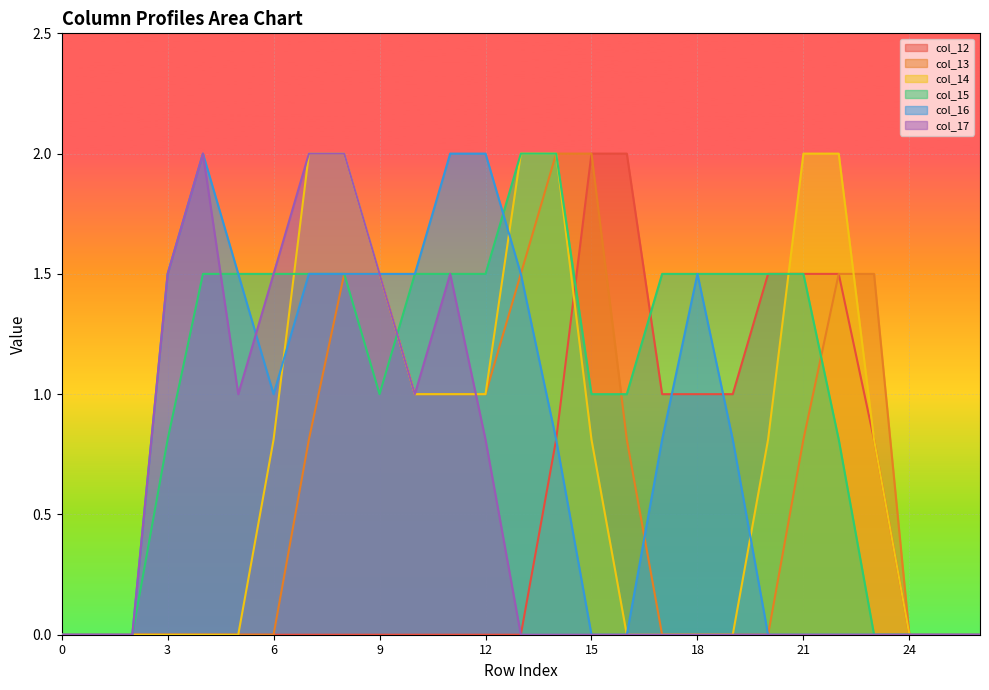

Rank the series by their maximum value, from lowest to highest.

col_12, col_13, col_14, col_15, col_16, col_17